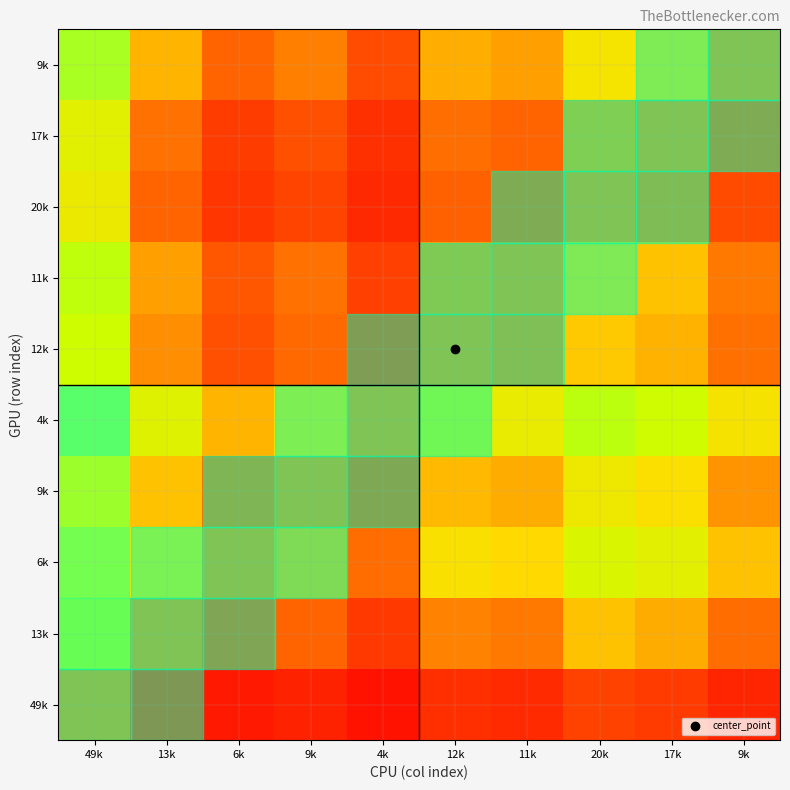

What is the difference between the highest and lowest values at 13k?

0.5